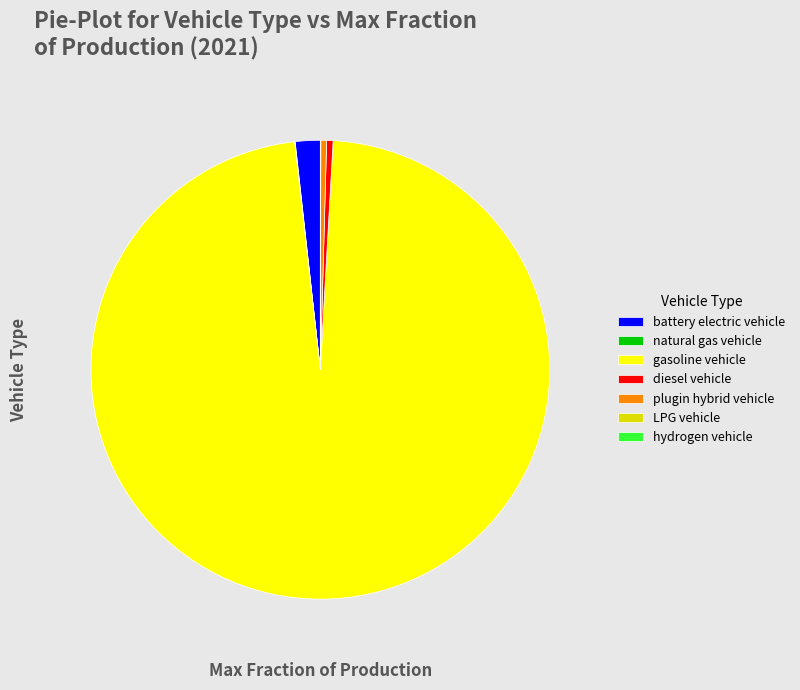

Do plugin hybrid vehicle and battery electric vehicle together represent more than half of the pie?

No